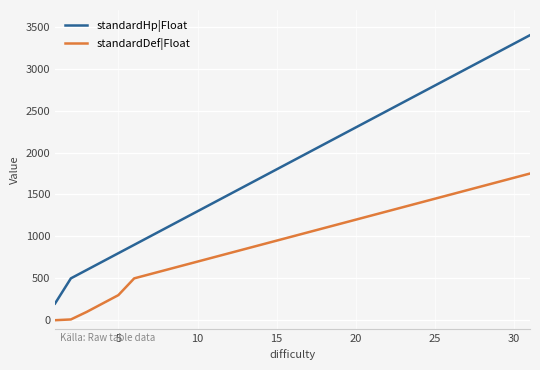

True or false: standardDef|Float and standardHp|Float cross at least once.

False